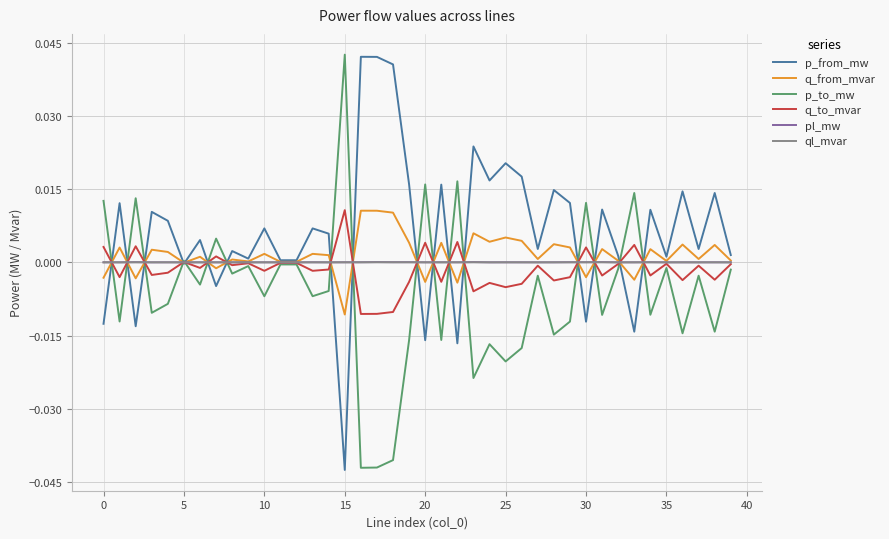

What are all the series names shown in the legend?

p_from_mw, q_from_mvar, p_to_mw, q_to_mvar, pl_mw, ql_mvar